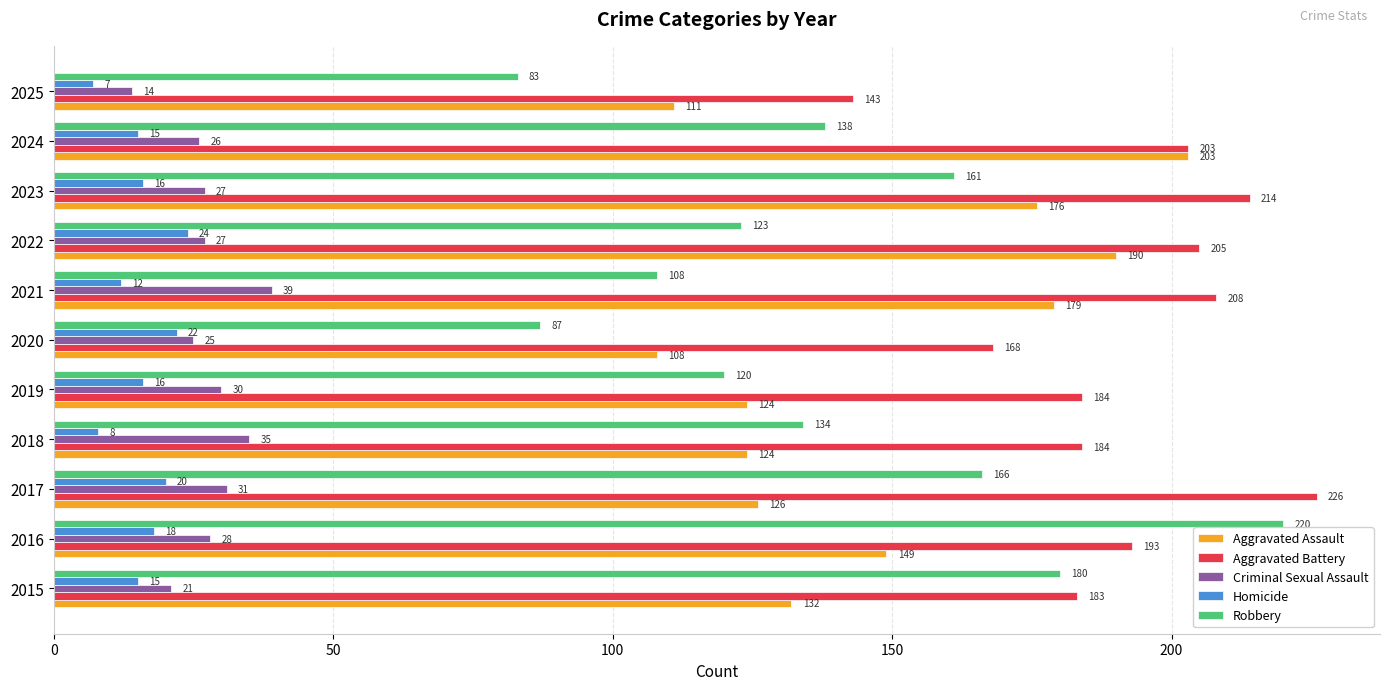

What is the total value across all series at 2021?

546